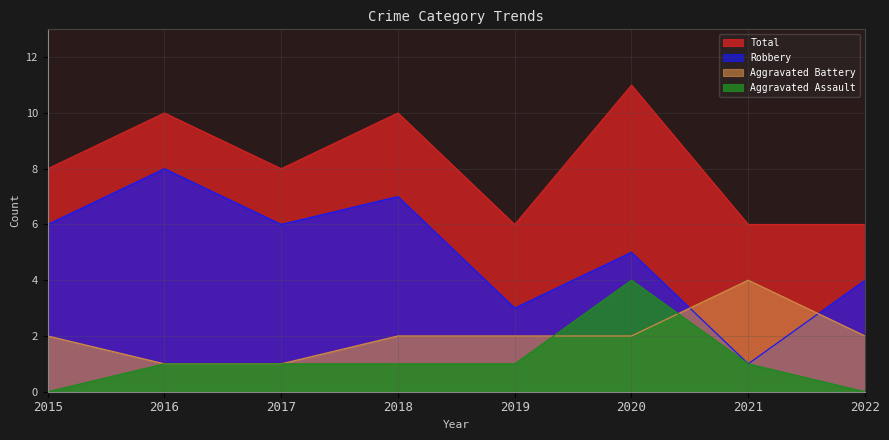

Which category has the lowest value in the Aggravated Assault series?

2015